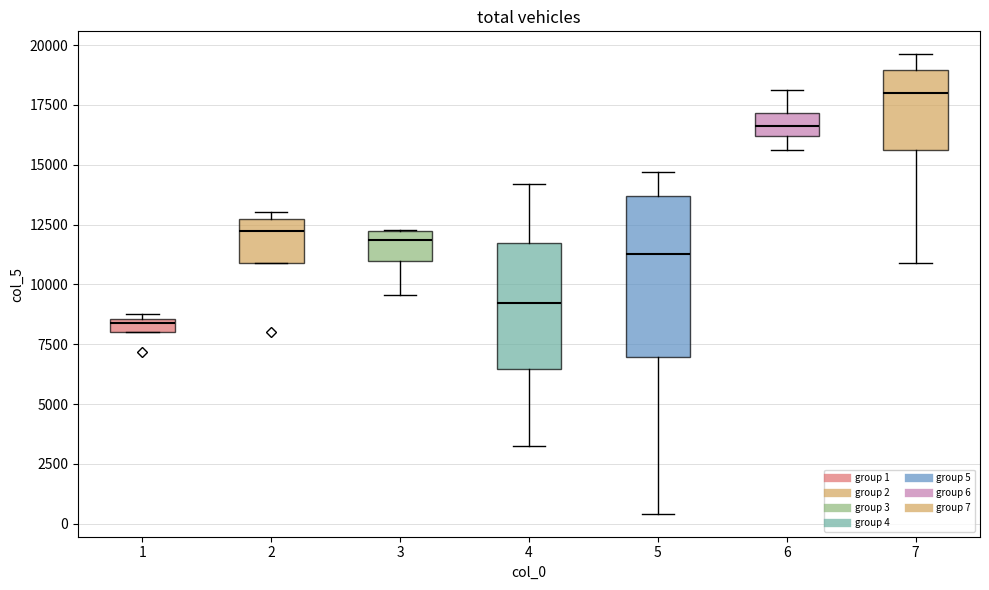

Where is the lower edge of the box at x = 1 on the y-axis? The values are not printed on the chart, so give them approximately, as read against the axis.

8000